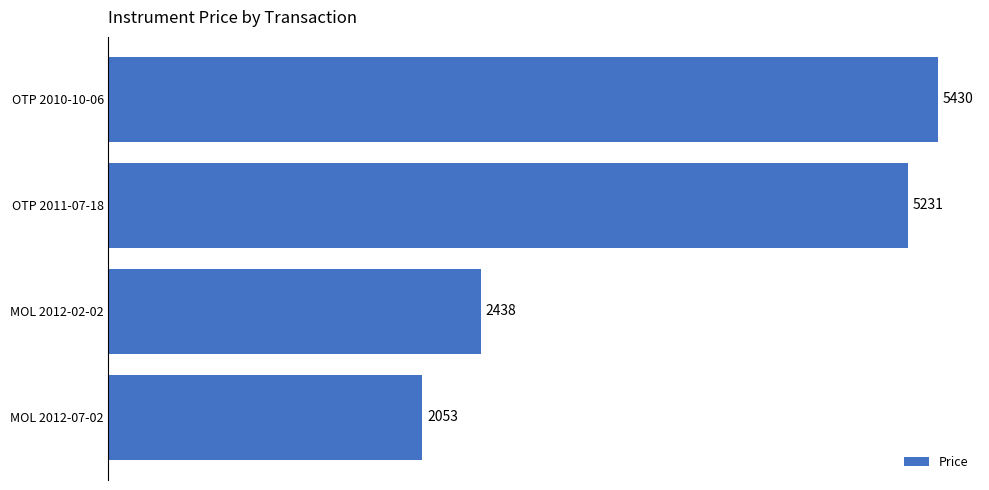

How many categories are shown in the chart?

4